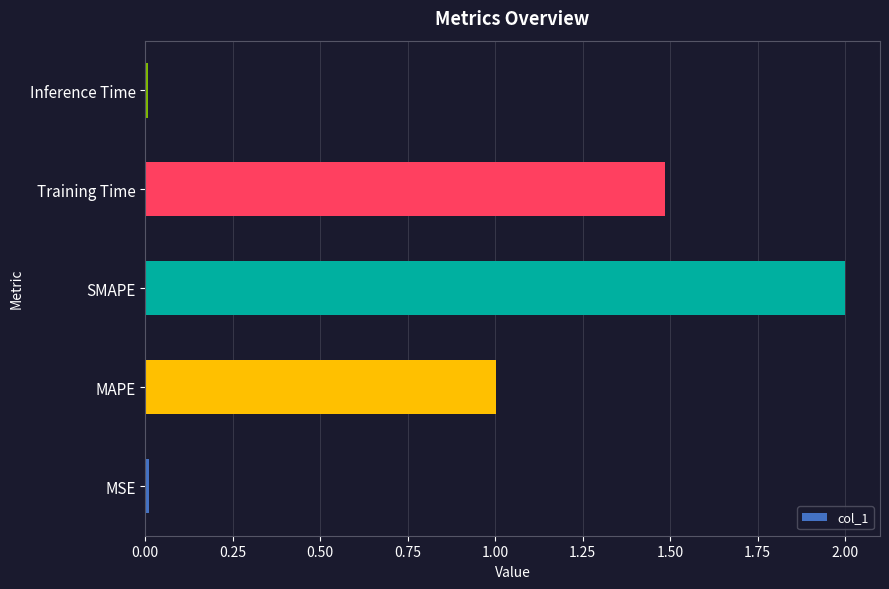

What is the change in value from MAPE to SMAPE?

+1.0